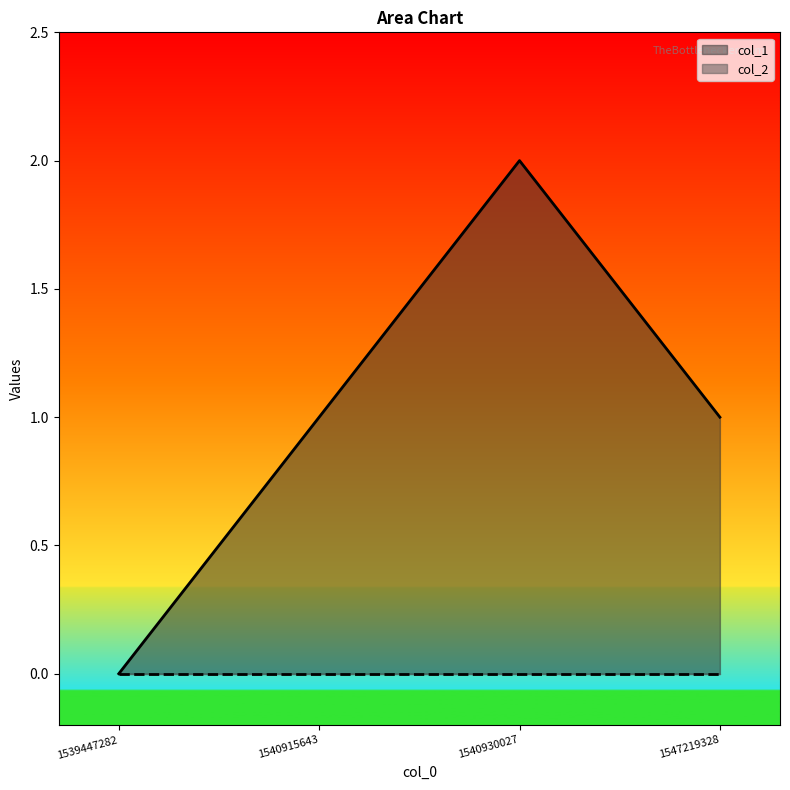

At which category does the chart reach its minimum across all series?

1539447282